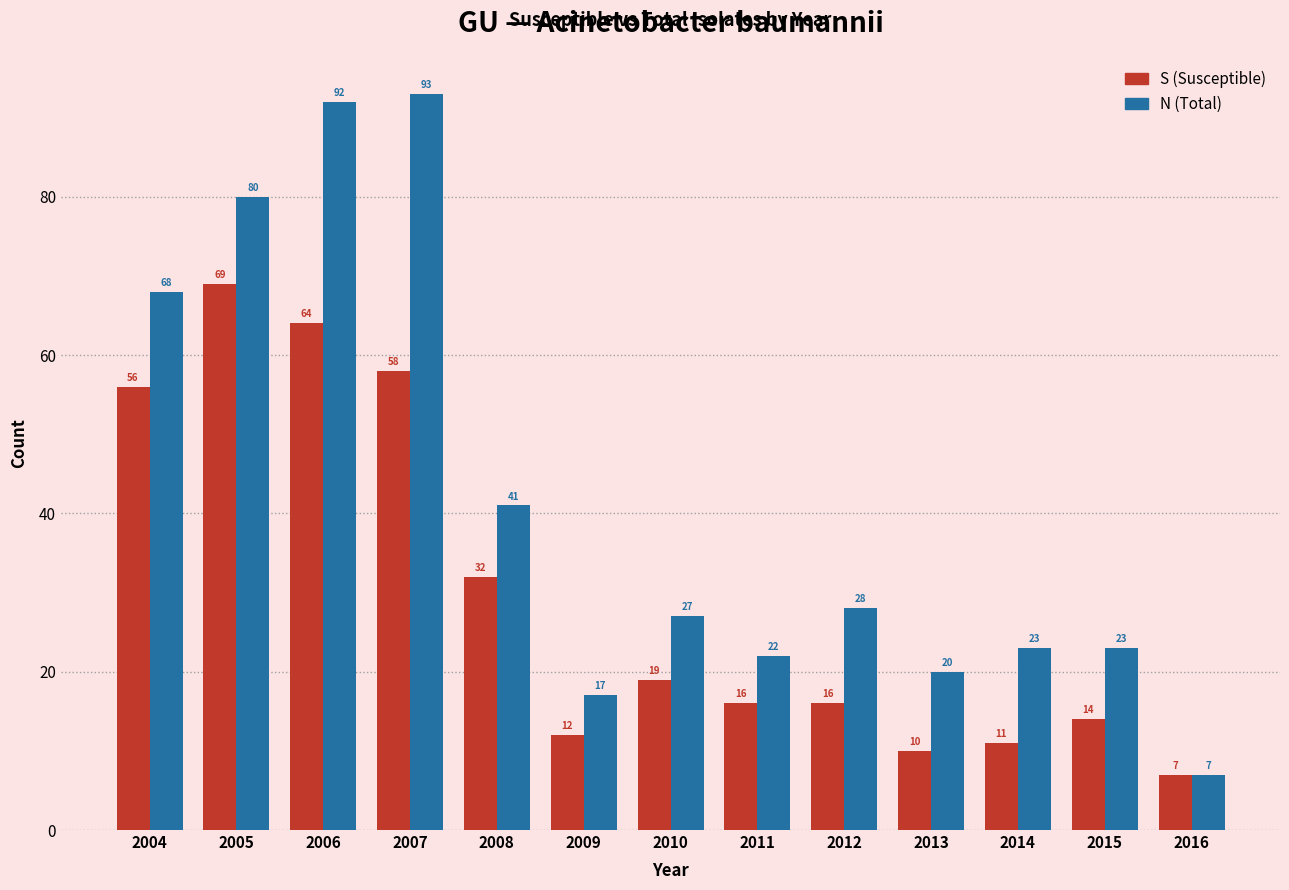

At which category is the sum across all series the highest?

2006